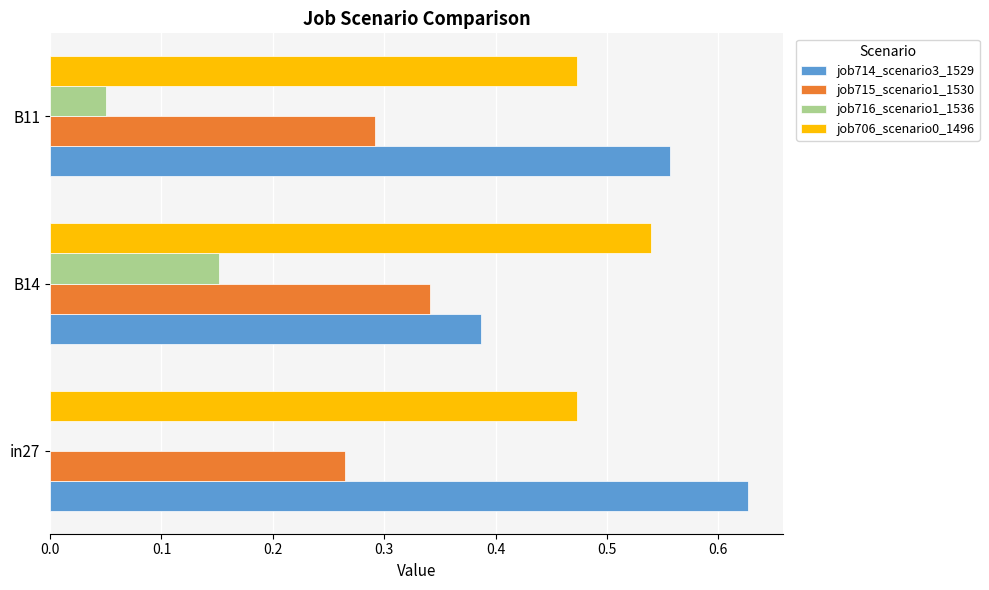

Which series changed the most between B14 and B11?

job714_scenario3_1529